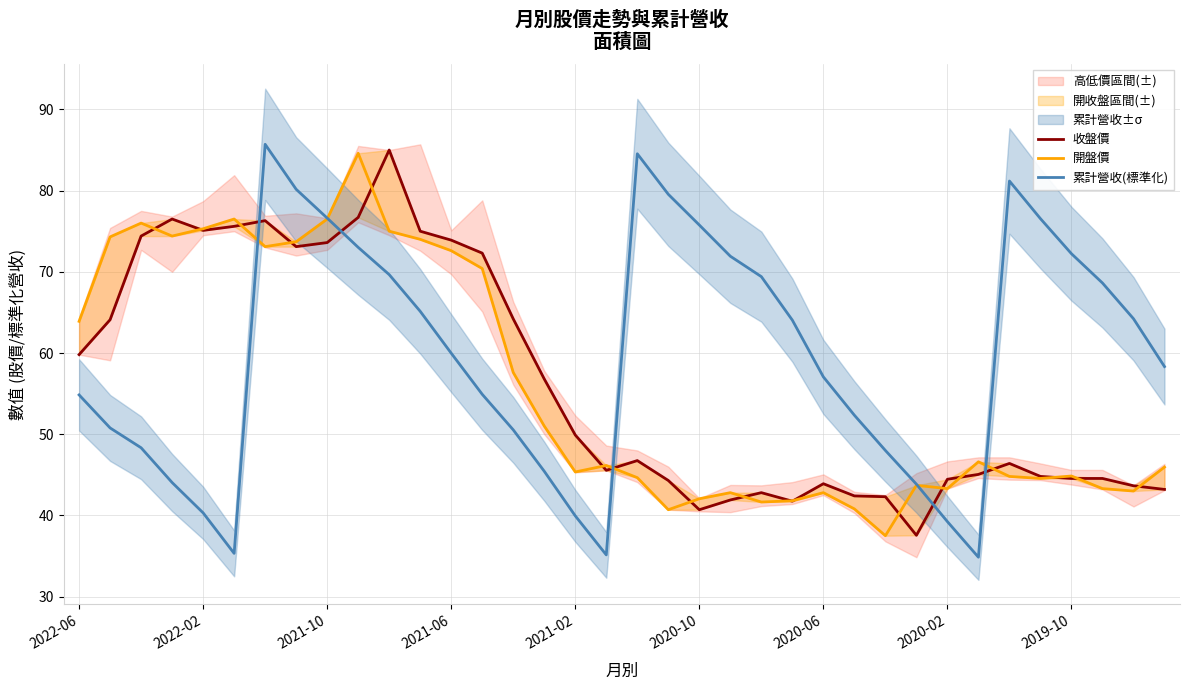

True or false: 收盤價 has a value of 136.5 at 9.

False